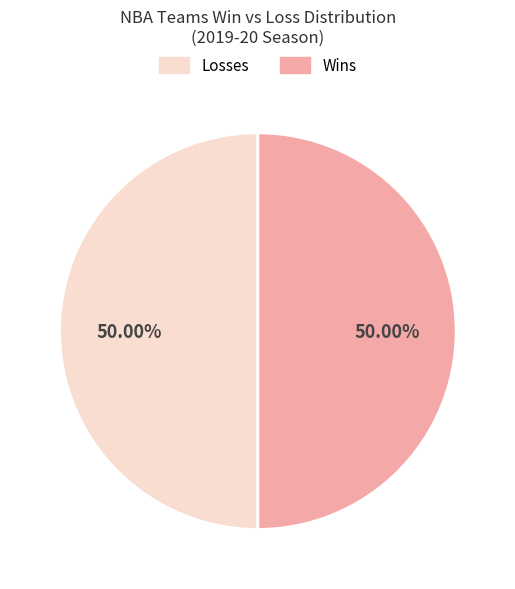

What is the ratio of the value at Losses to the value at Wins?

1.0